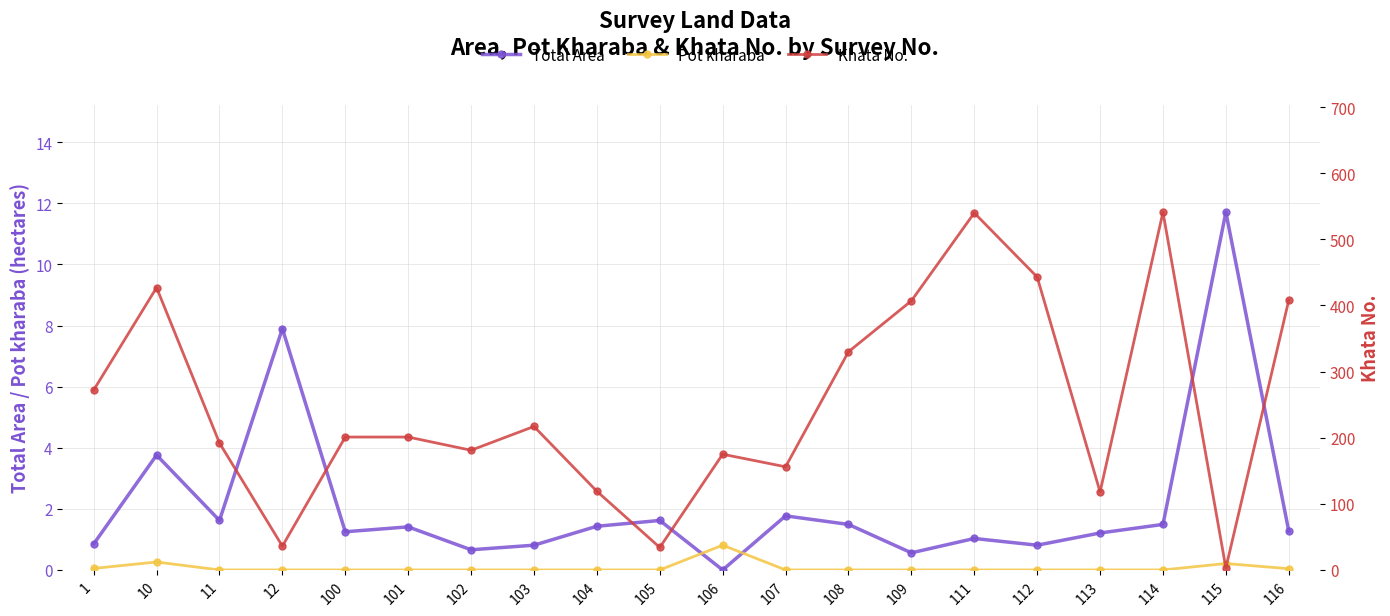

Count the number of categories in the chart.

20